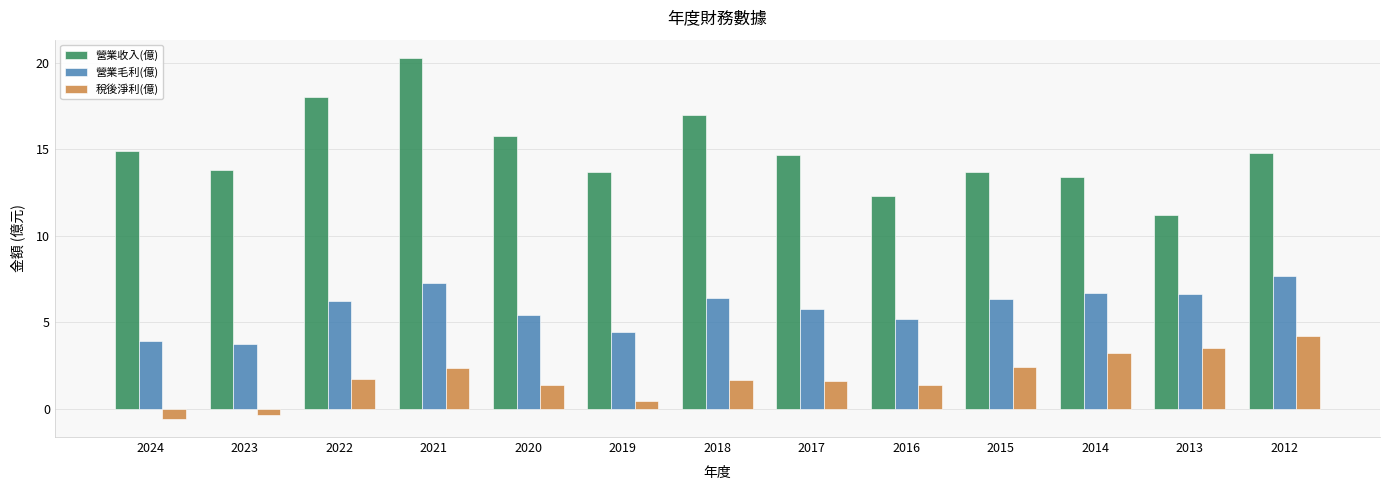

At 2017, list the series in order from smallest to largest.

稅後淨利(億), 營業毛利(億), 營業收入(億)